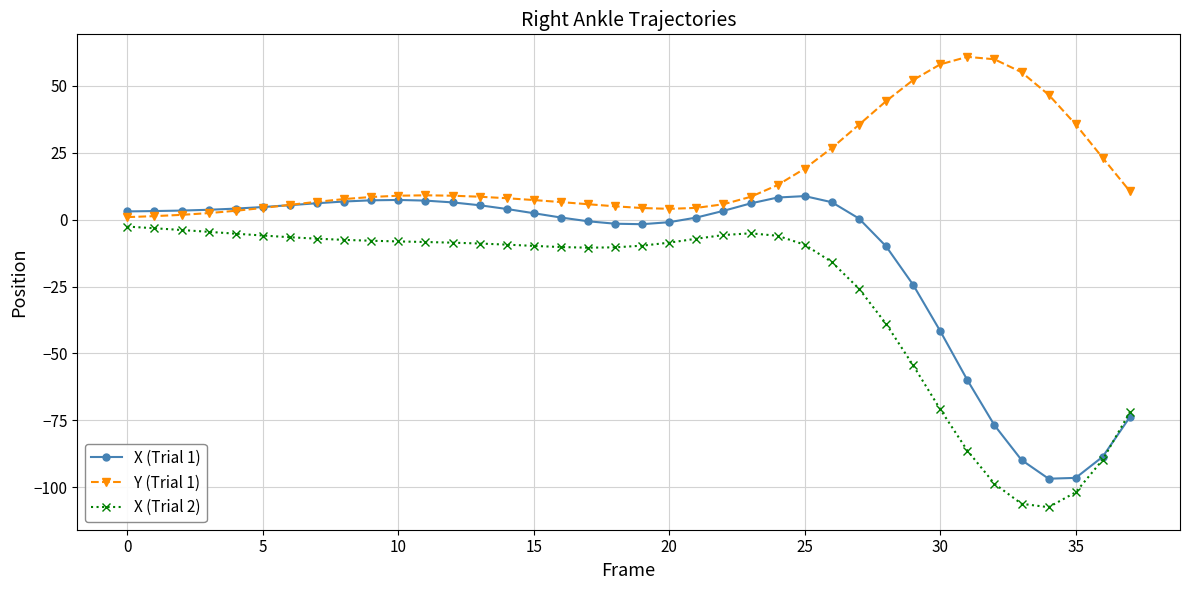

What is the value of the X (Trial 2) point at the 8th from the left?

-7.1